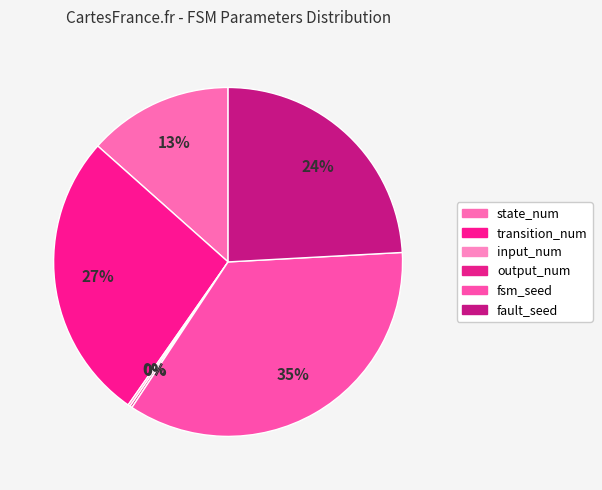

Does output_num represent more than half of the total?

No